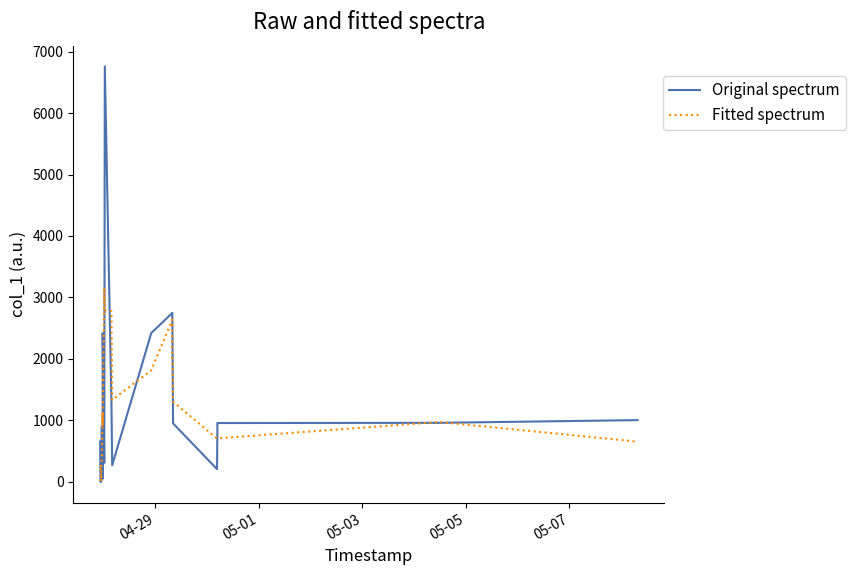

List the series in order of their peak value, highest first.

Original spectrum, Fitted spectrum